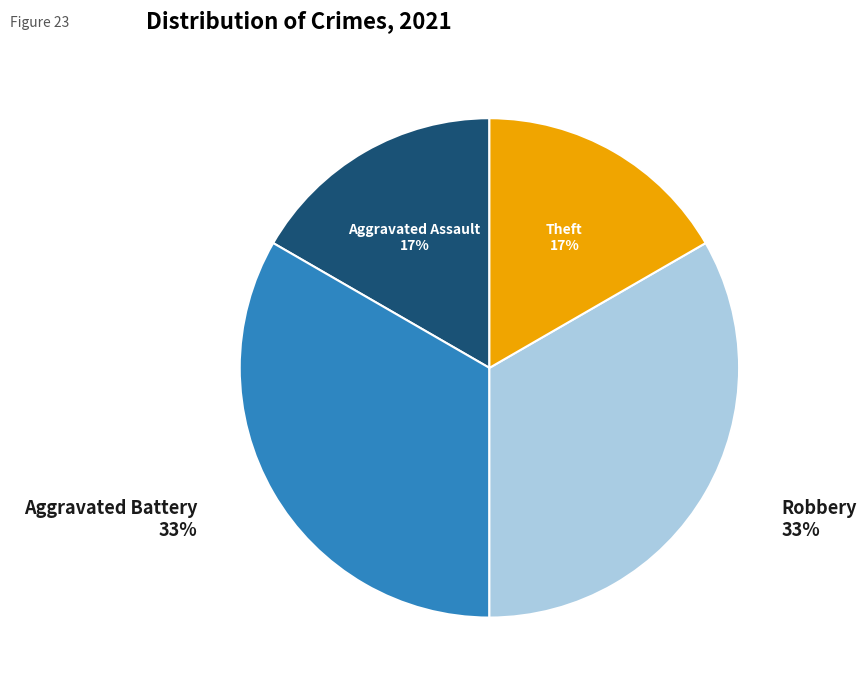

Which has a higher value, Theft or Robbery?

Robbery